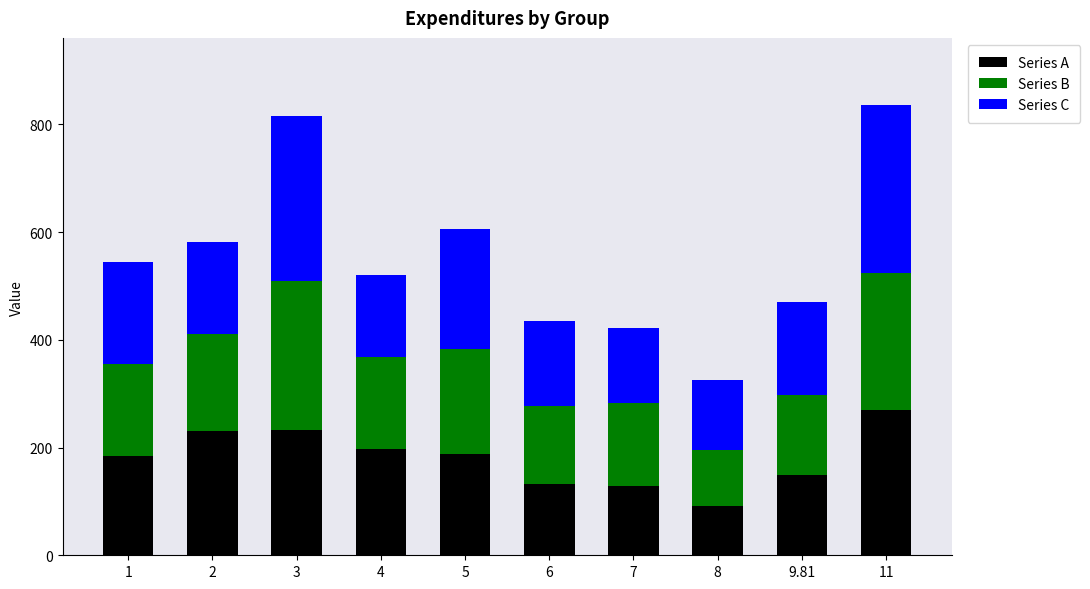

The value of Series A at 8 is 28.3. True or false?

False